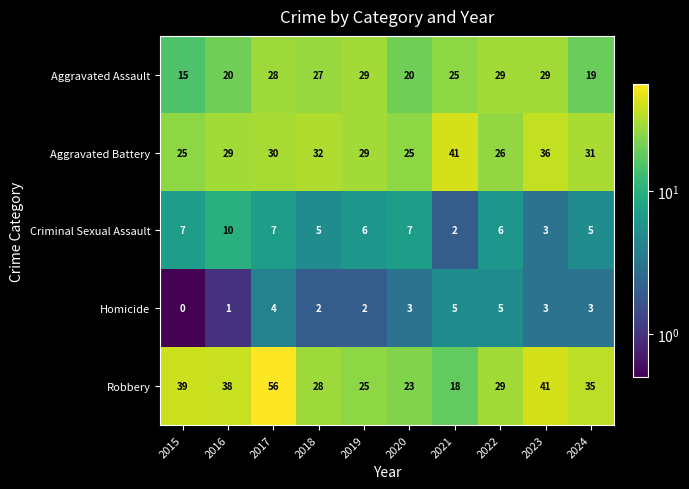

True or false: Aggravated Assault has a value of 20 at 2020.

True